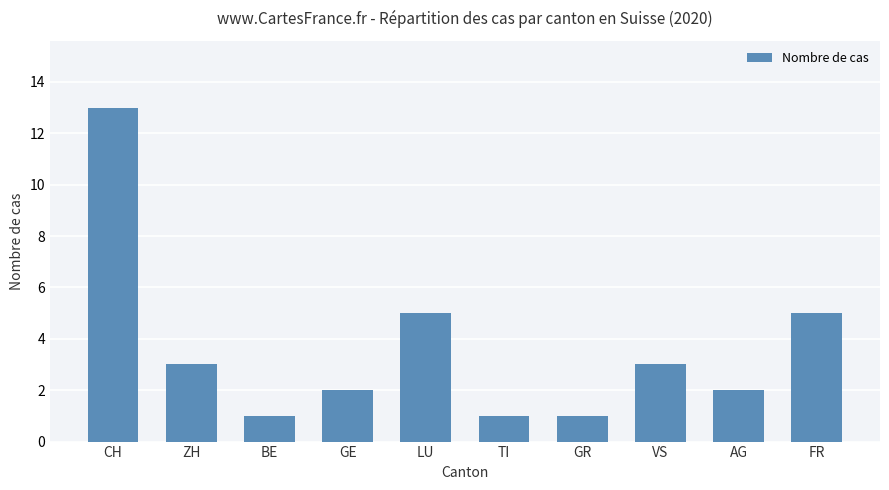

At which category does the chart reach its peak across all series?

CH